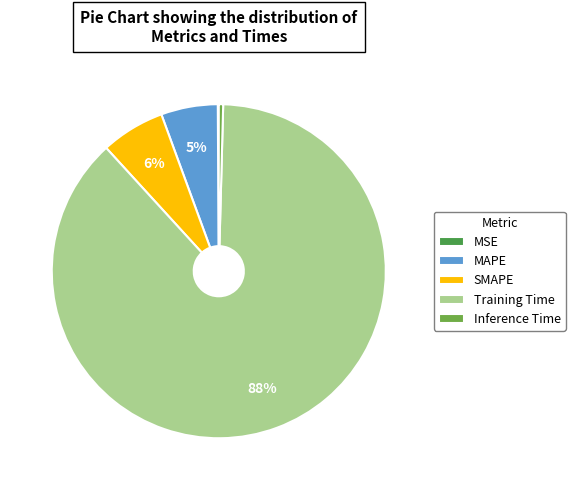

The Training Time slice represents 99% of the pie. True or false?

False